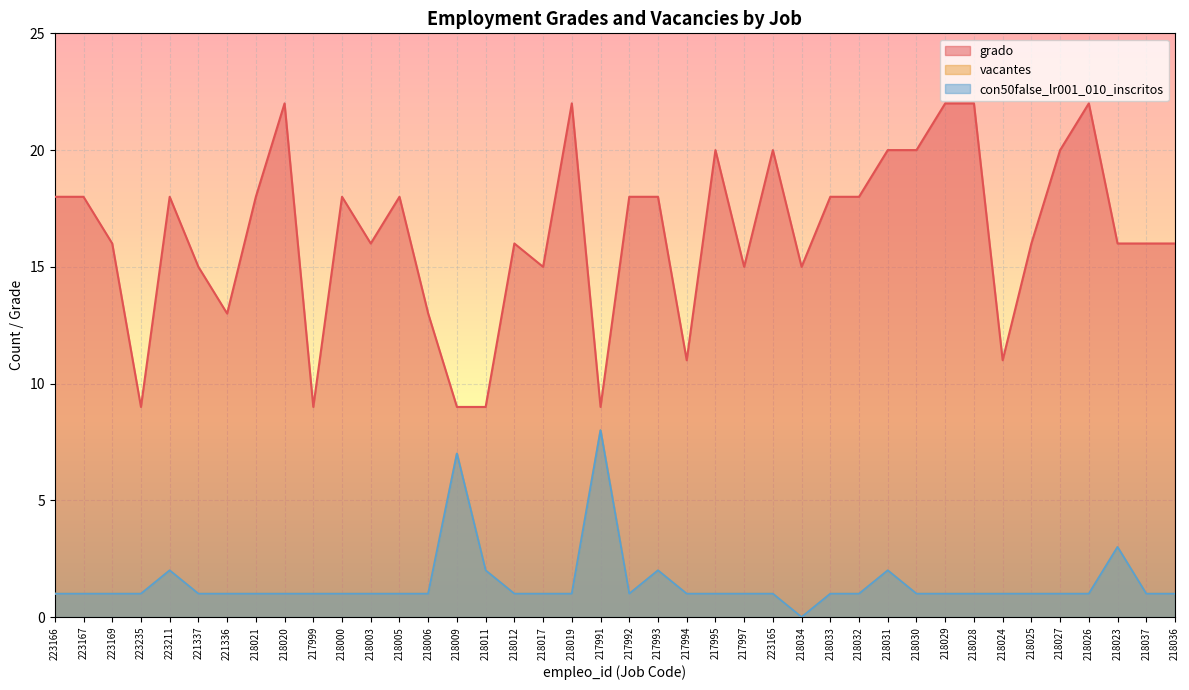

List the series in order of their peak value, lowest first.

vacantes, con50false_lr001_010_inscritos, grado